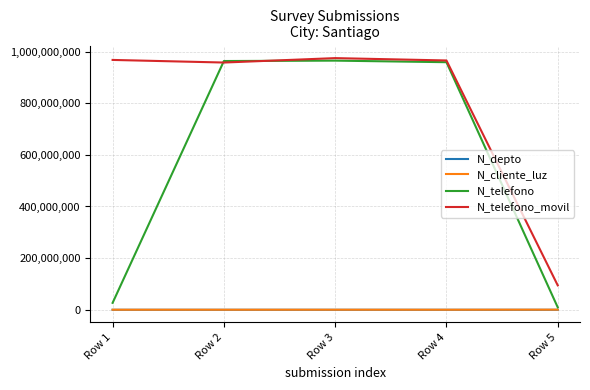

Is the value of N_telefono at Row 1 greater than the value of N_depto at Row 4?

Yes